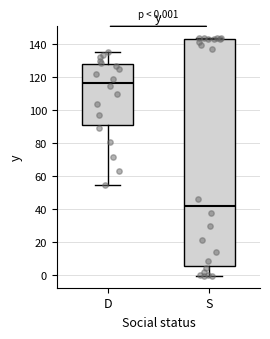

Which box is the tallest, from its lower edge to its upper edge?

S